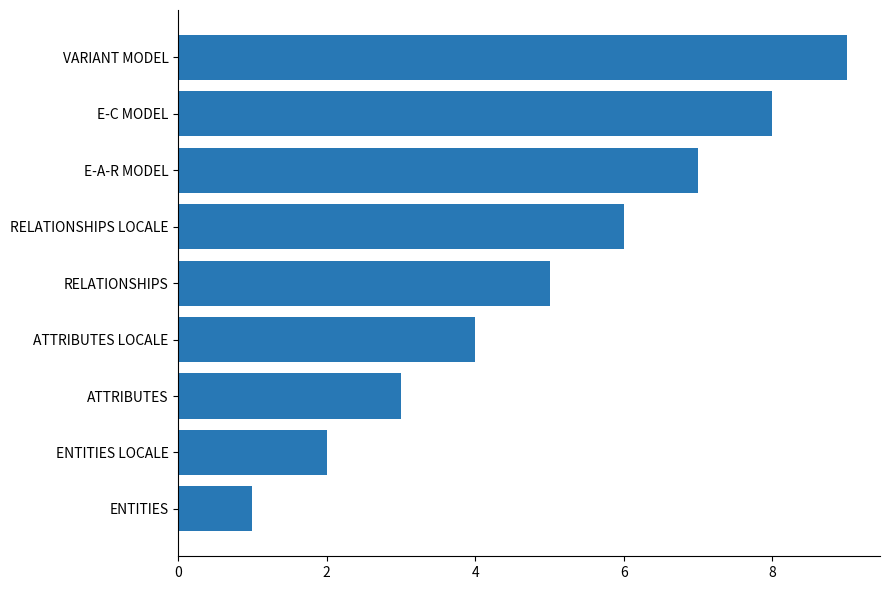

Count the values in the range 3 to 7.

5